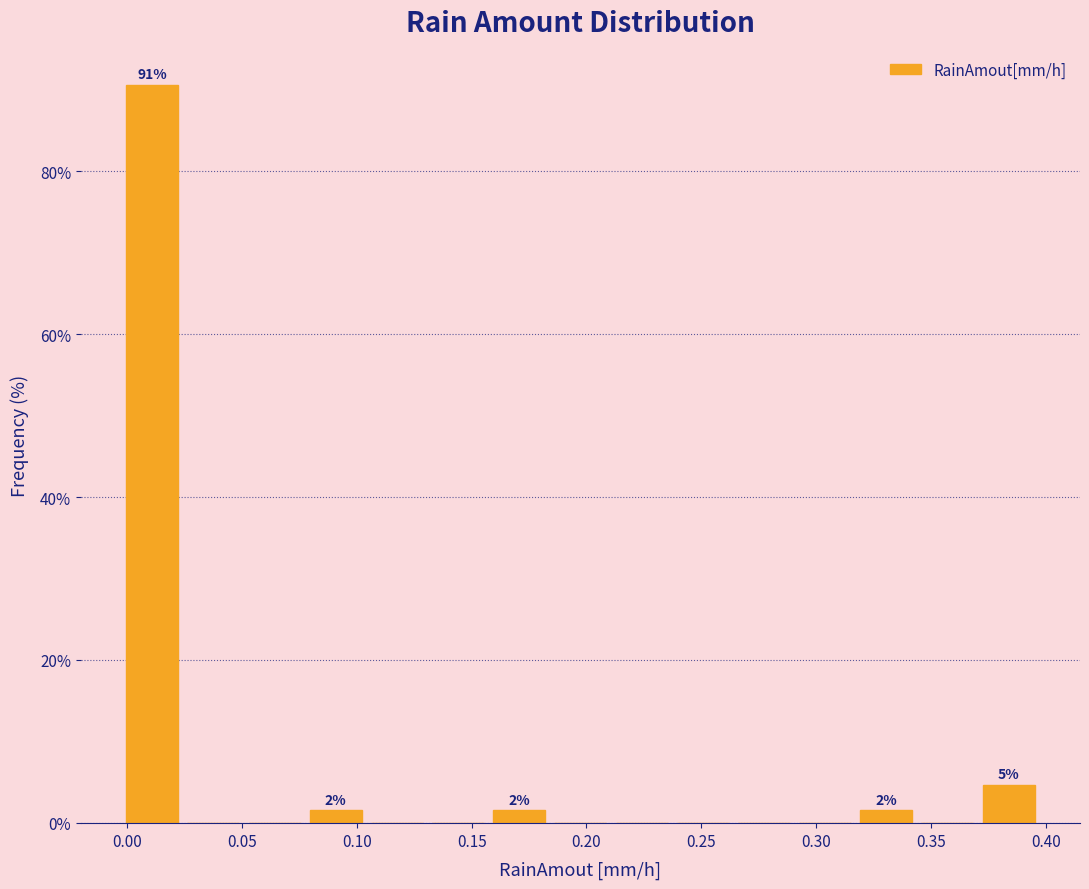

Which range on the x-axis has the tallest bar?

0.000 to 0.025